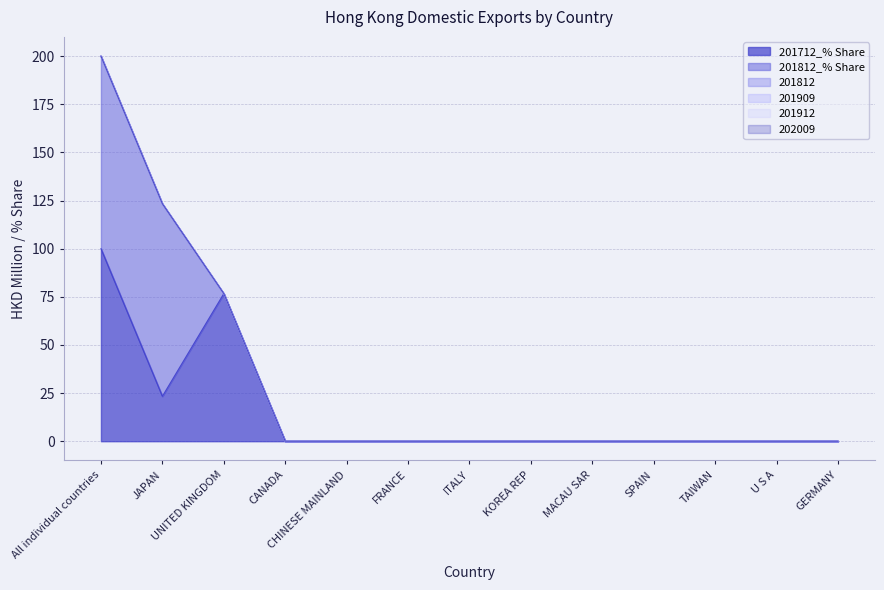

Which series has the largest range (max minus min)?

201712_% Share